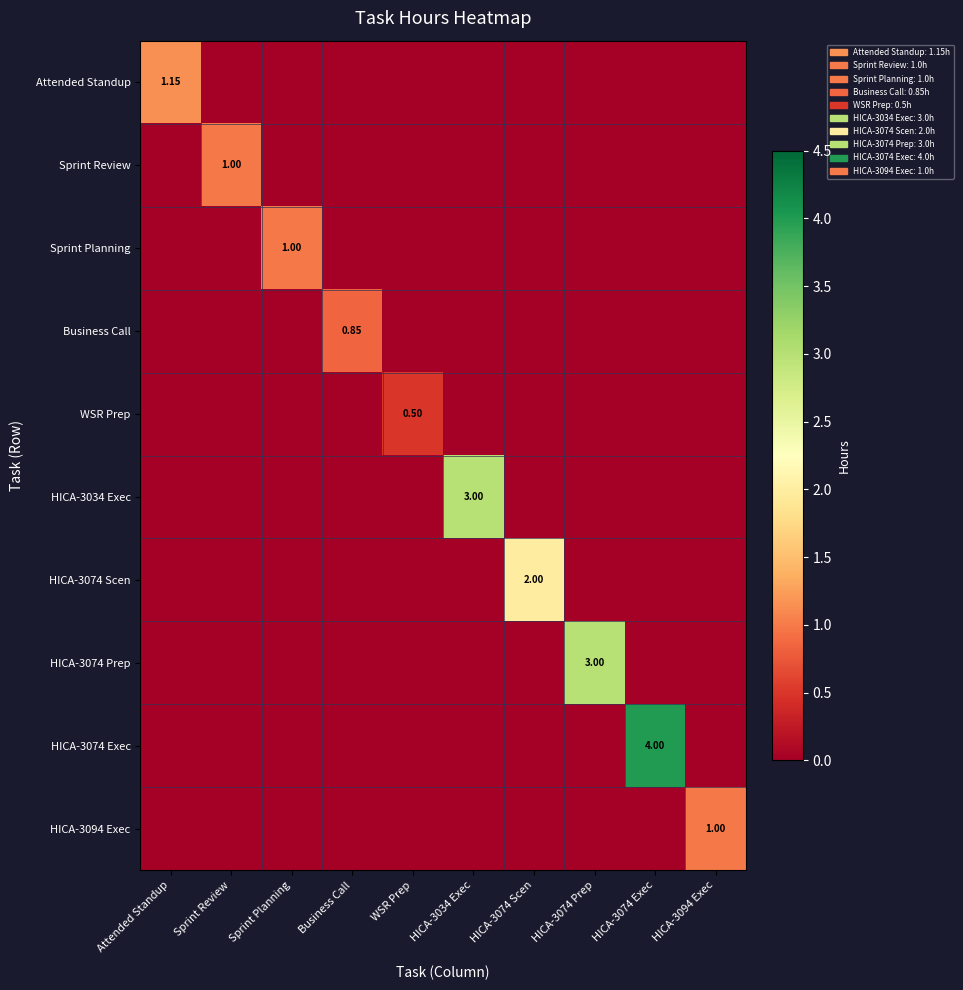

How many values in the Sprint Planning series exceed 0?

1